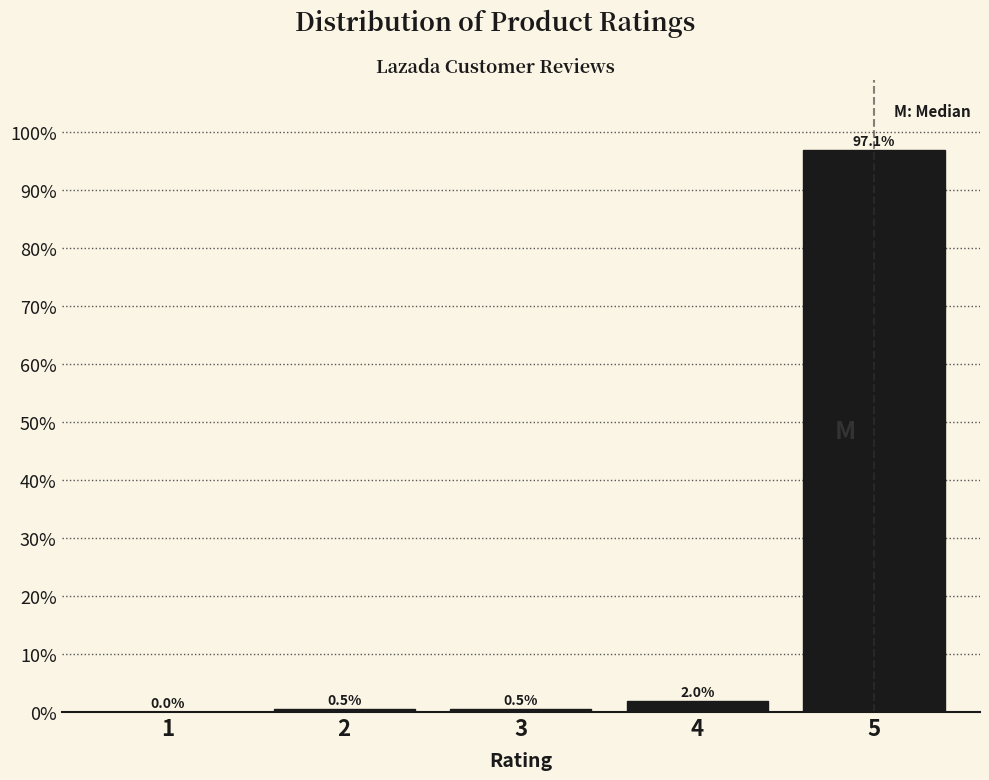

Reading left to right, transcribe all the data shown in this chart.

1=0.0	2=0.5	3=0.5	4=2.0	5=97.1